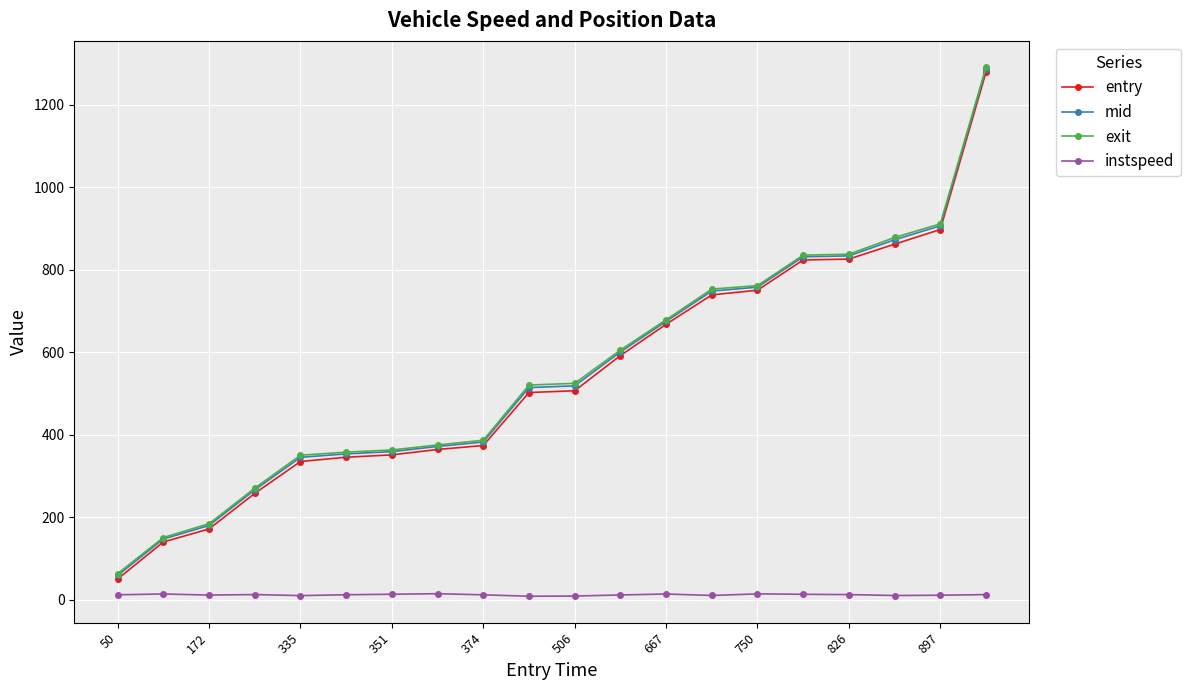

At how many categories does at least one series exceed 1123?

1